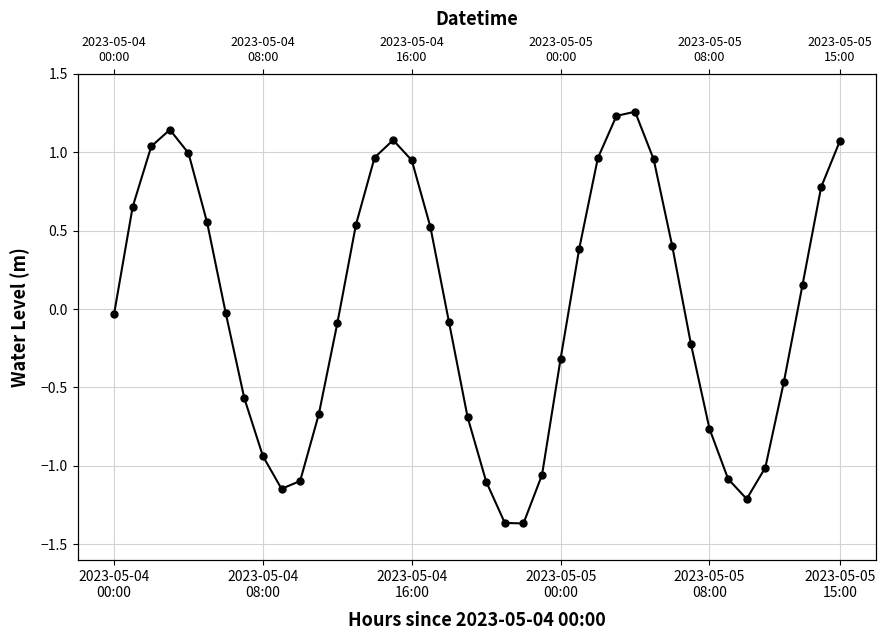

How many points are lower than both their immediate neighbors (excluding endpoints)?

3